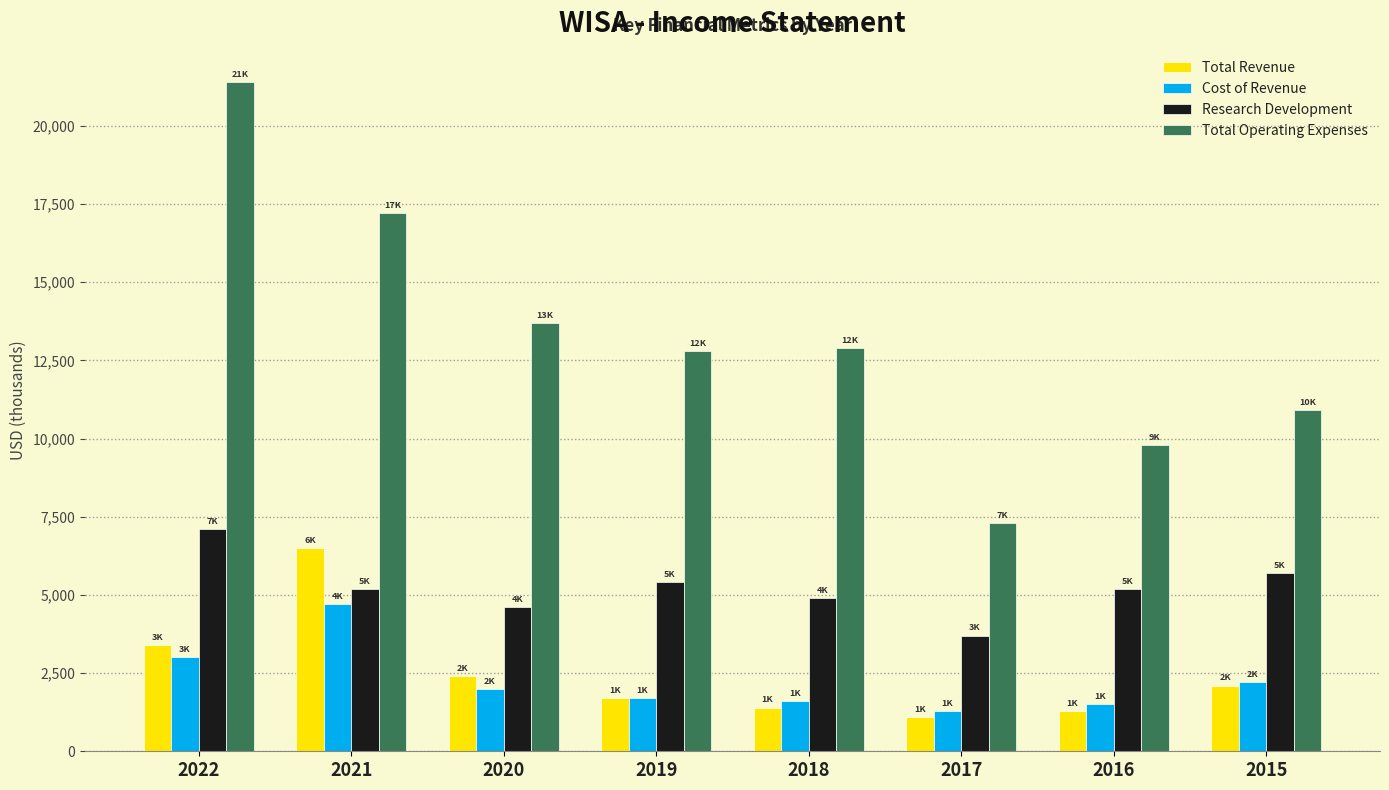

At which label is Total Operating Expenses closest to 14350?

2020